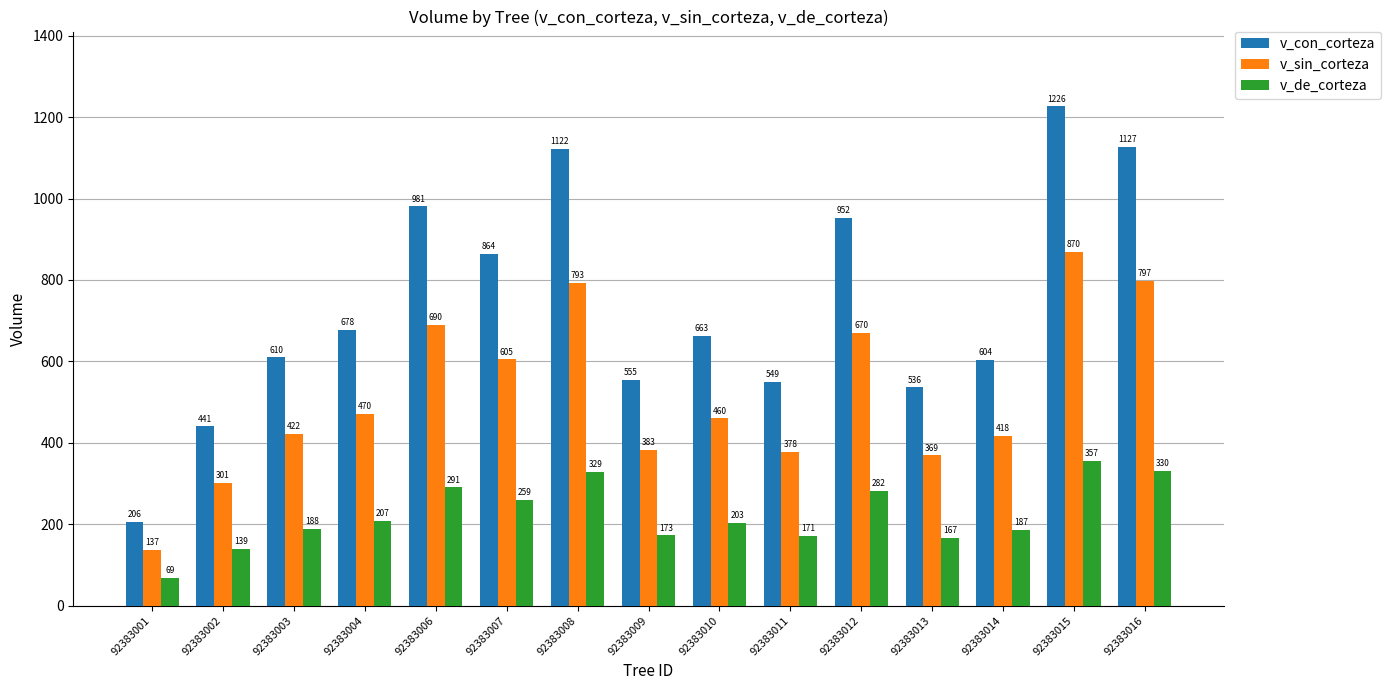

How many data points does each series have?

15